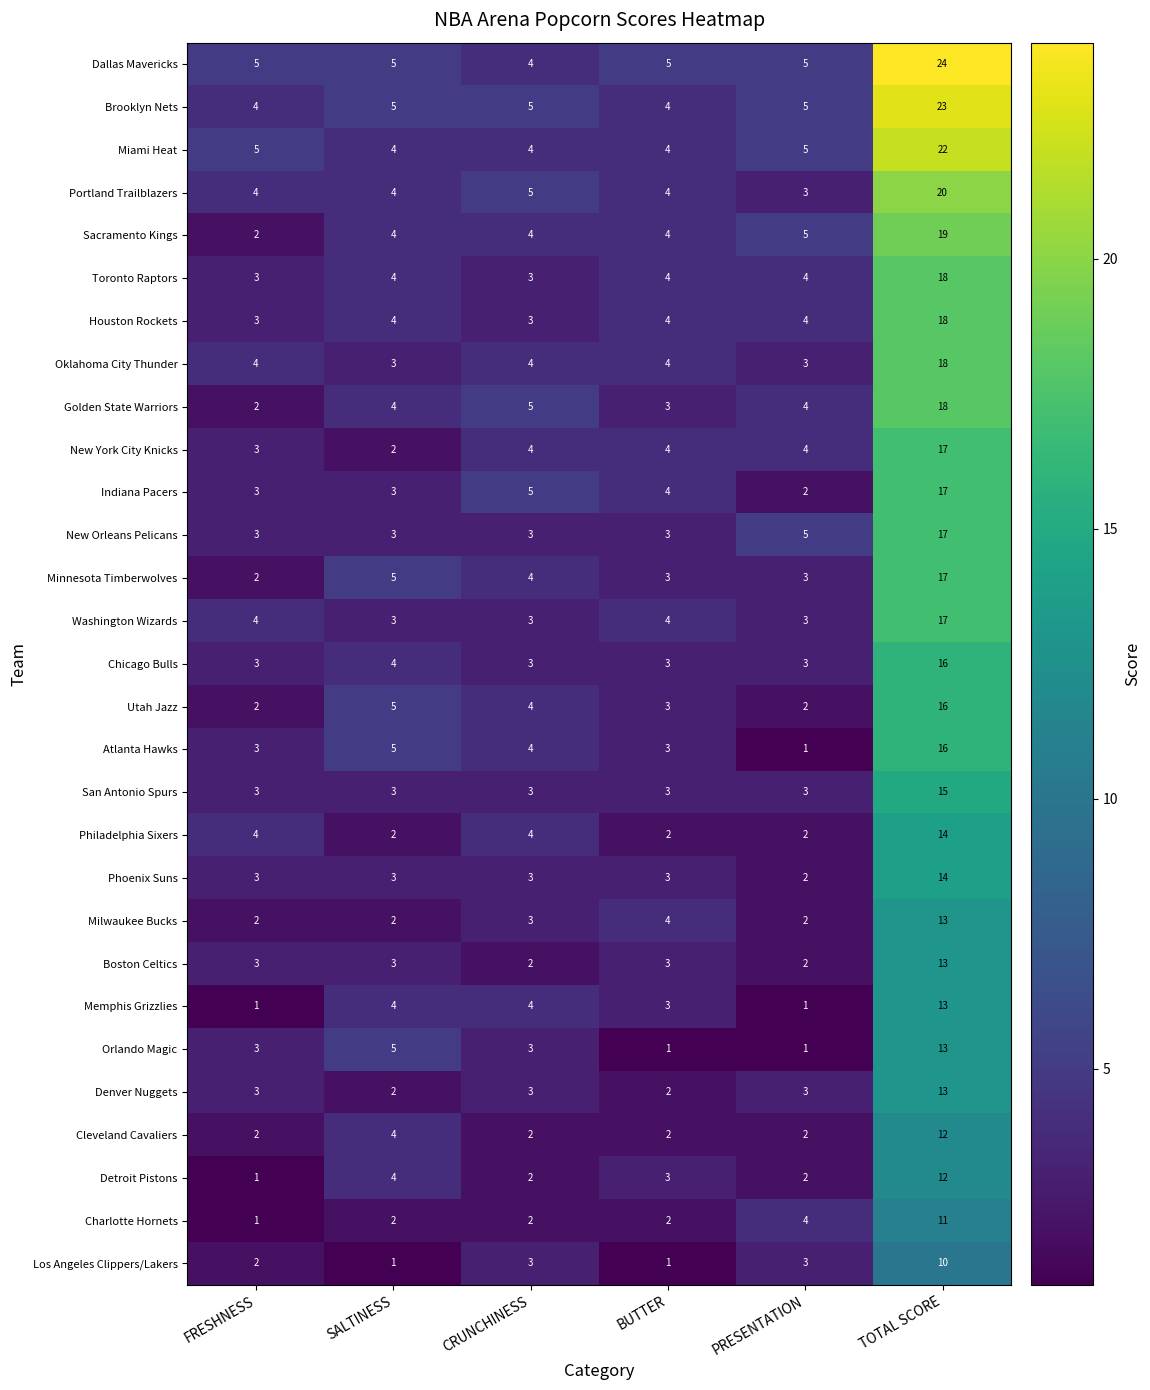

Count the number of data series in this chart.

29